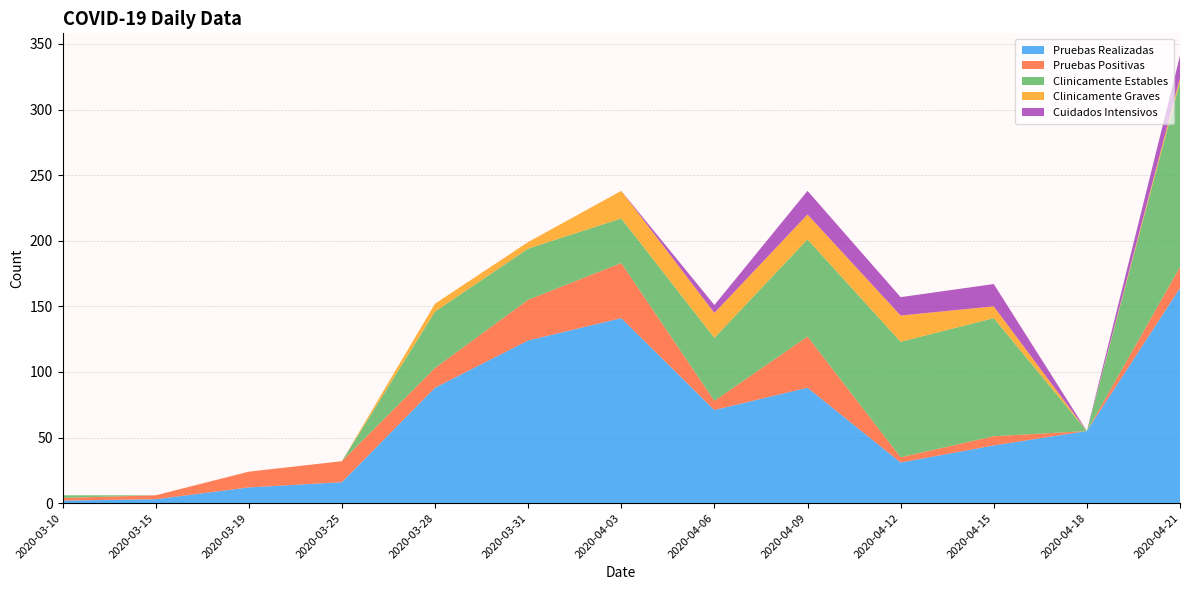

Reading left to right, what are all the values shown in this chart?

Pruebas Realizadas: 2020-03-10=2	2020-03-15=3	2020-03-19=12	2020-03-25=16	2020-03-28=88	2020-03-31=124	2020-04-03=141	2020-04-06=71	2020-04-09=88	2020-04-12=31	2020-04-15=44	2020-04-18=55	2020-04-21=164
Pruebas Positivas: 2020-03-10=2	2020-03-15=3	2020-03-19=12	2020-03-25=16	2020-03-28=15	2020-03-31=31	2020-04-03=42	2020-04-06=7	2020-04-09=39	2020-04-12=4	2020-04-15=7	2020-04-18=0	2020-04-21=16
Clinicamente Estables: 2020-03-10=2	2020-03-15=0	2020-03-19=0	2020-03-25=0	2020-03-28=43	2020-03-31=39	2020-04-03=34	2020-04-06=48	2020-04-09=74	2020-04-12=88	2020-04-15=90	2020-04-18=0	2020-04-21=141
Clinicamente Graves: 2020-03-10=0	2020-03-15=0	2020-03-19=0	2020-03-25=0	2020-03-28=6	2020-03-31=5	2020-04-03=21	2020-04-06=19	2020-04-09=19	2020-04-12=20	2020-04-15=9	2020-04-18=0	2020-04-21=3
Cuidados Intensivos: 2020-03-10=0	2020-03-15=0	2020-03-19=0	2020-03-25=0	2020-03-28=0	2020-03-31=0	2020-04-03=0	2020-04-06=6	2020-04-09=18	2020-04-12=14	2020-04-15=17	2020-04-18=0	2020-04-21=17